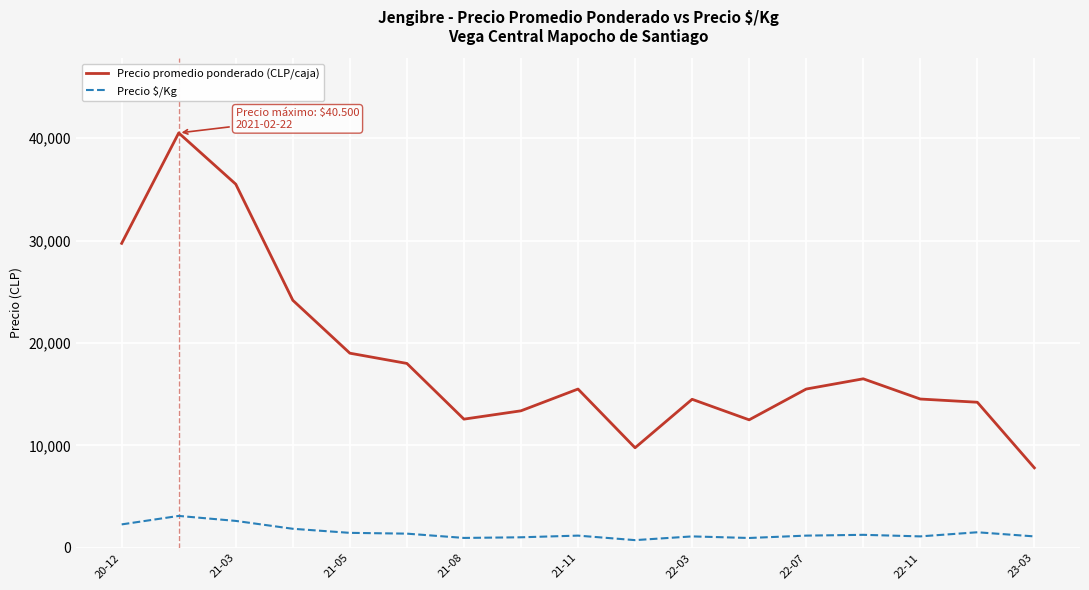

List the series in order of their overall mean, lowest first.

Precio $/Kg, Precio promedio ponderado (CLP/caja)